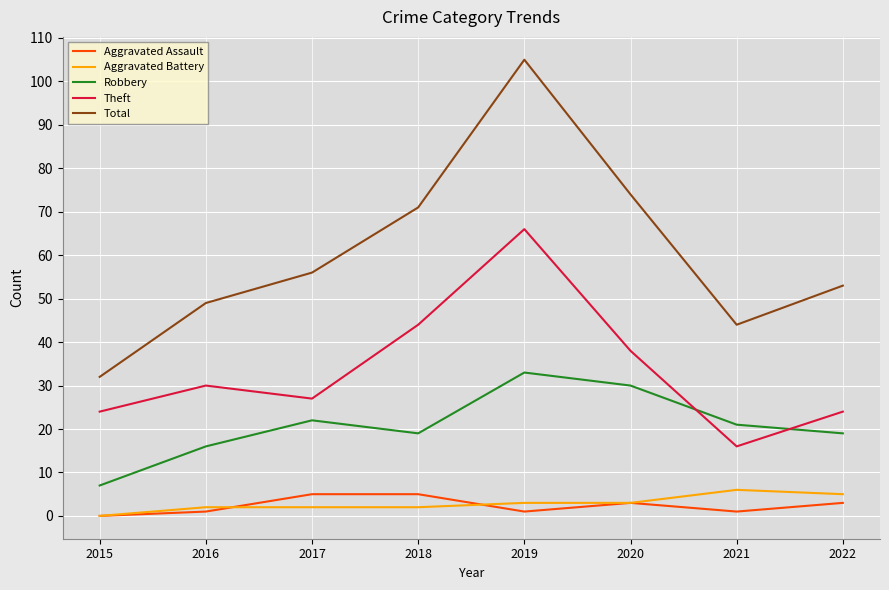

At how many categories does at least one series exceed 101?

1